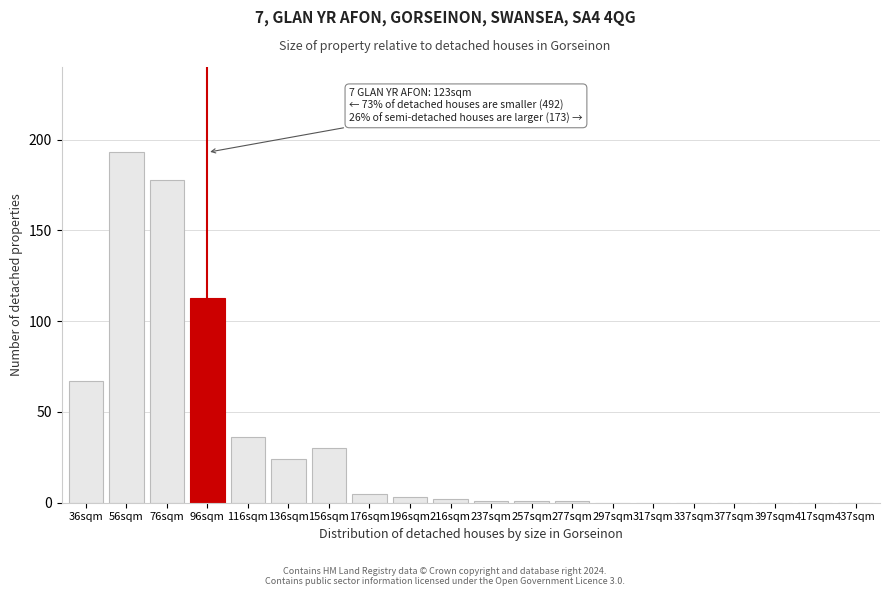

Reading left to right, list all the values displayed in this chart.

36sqm=67	56sqm=193	76sqm=178	96sqm=113	116sqm=36	136sqm=24	156sqm=30	176sqm=5	196sqm=3	216sqm=2	237sqm=1	257sqm=1	277sqm=1	297sqm=0	317sqm=0	337sqm=0	377sqm=0	397sqm=0	417sqm=0	437sqm=0